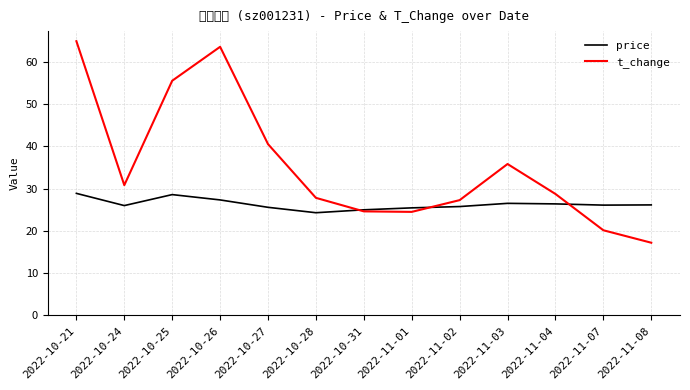

Reading left to right, extract all data points from this chart.

price: 2022-10-21=28.9	2022-10-24=26.0	2022-10-25=28.6	2022-10-26=27.4	2022-10-27=25.6	2022-10-28=24.3	2022-10-31=25.0	2022-11-01=25.5	2022-11-02=25.8	2022-11-03=26.5	2022-11-04=26.4	2022-11-07=26.1	2022-11-08=26.2
t_change: 2022-10-21=64.9	2022-10-24=30.8	2022-10-25=55.6	2022-10-26=63.6	2022-10-27=40.6	2022-10-28=27.8	2022-10-31=24.6	2022-11-01=24.5	2022-11-02=27.3	2022-11-03=35.9	2022-11-04=28.8	2022-11-07=20.2	2022-11-08=17.2